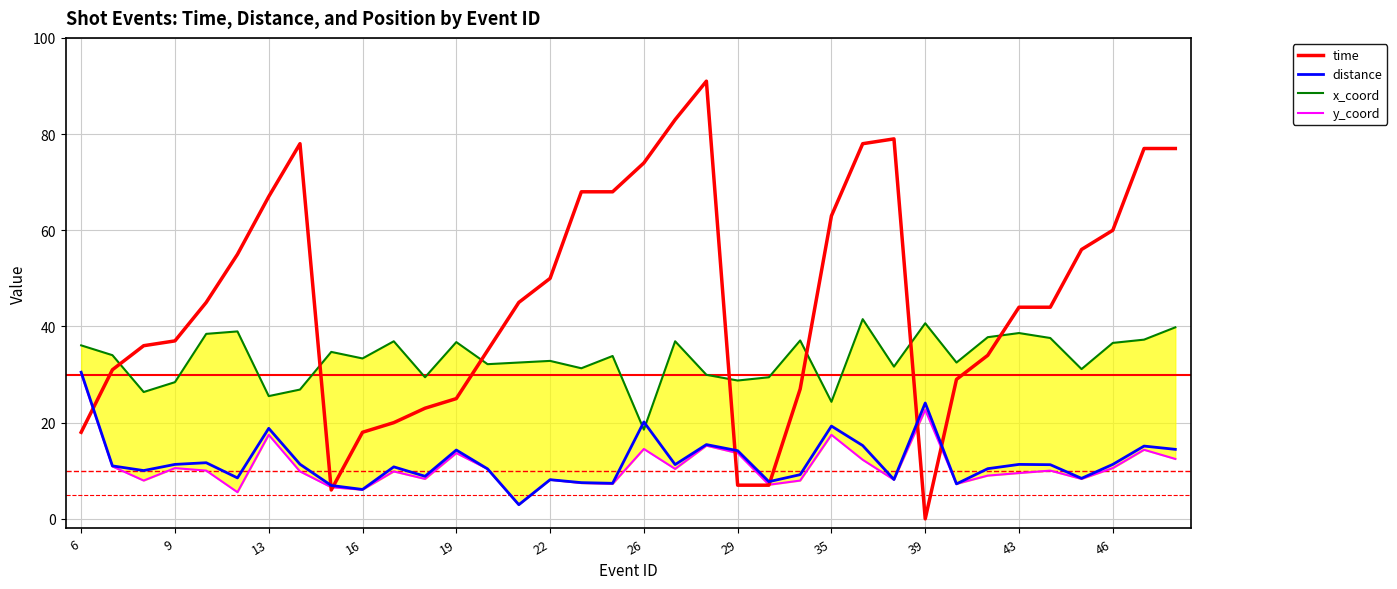

What is the highest value of the distance series?

30.5